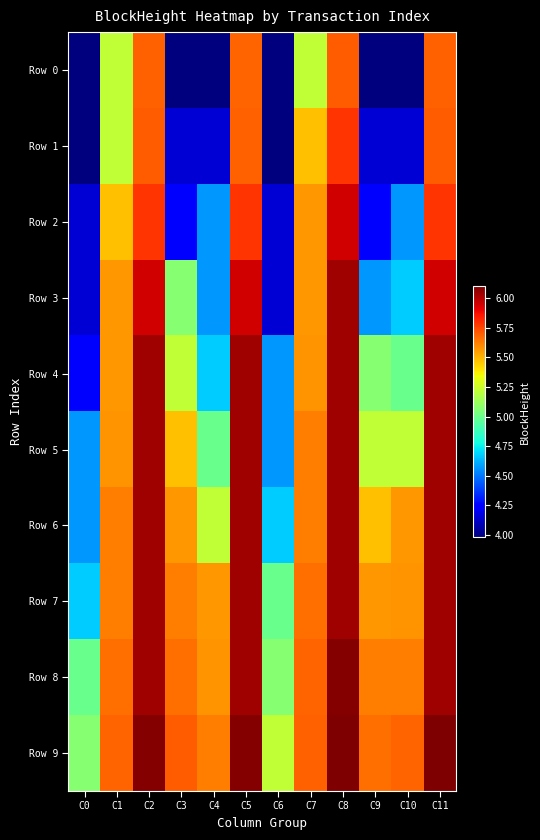

List the series in order of their peak value, highest first.

Row 9, Row 8, Row 7, Row 6, Row 5, Row 4, Row 3, Row 2, Row 1, Row 0